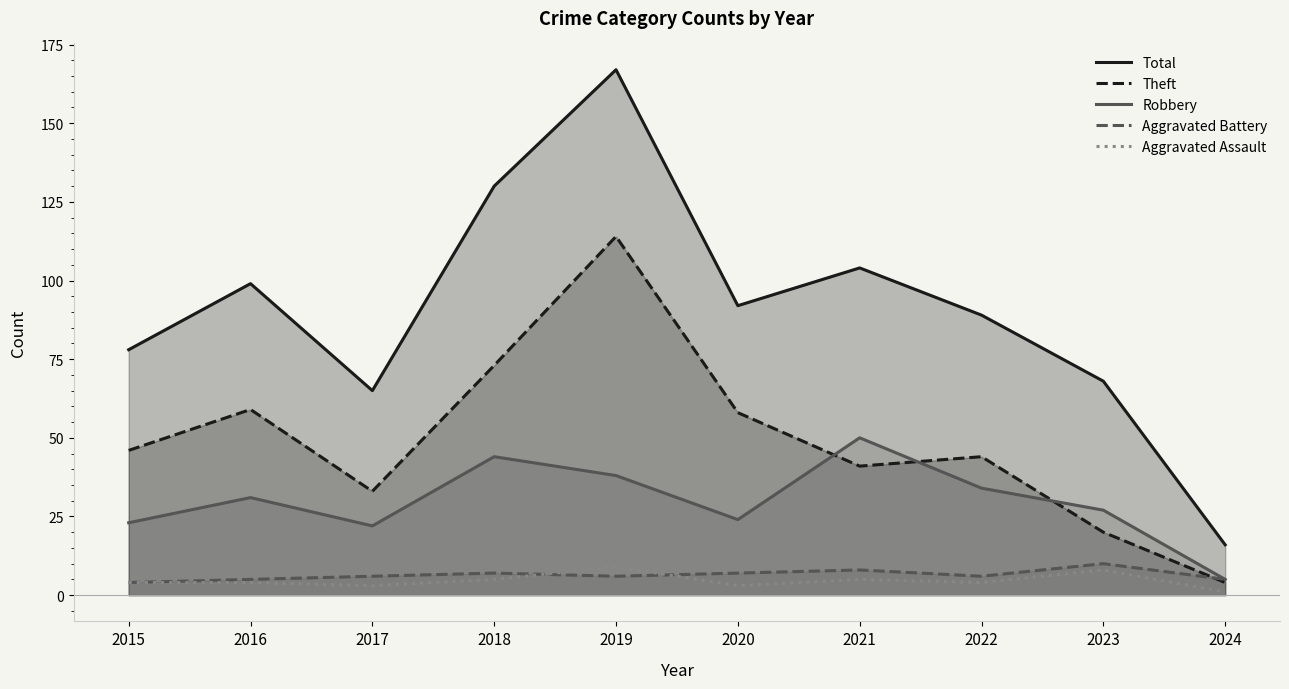

Where is Aggravated Battery nearest to the value 7?

2018